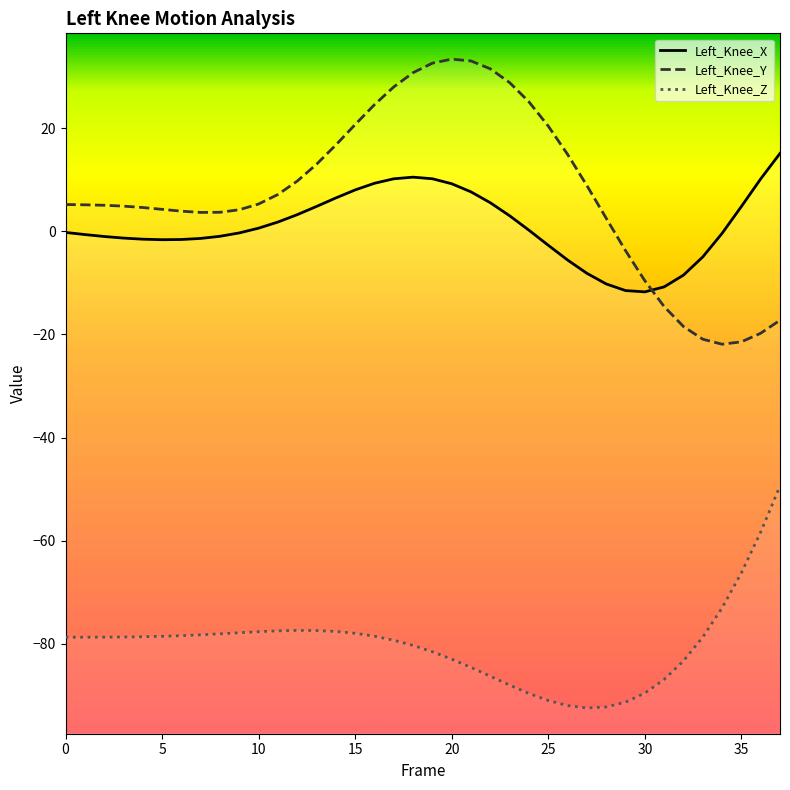

What is the value of the Left_Knee_Y point at the 16th from the left?

20.7